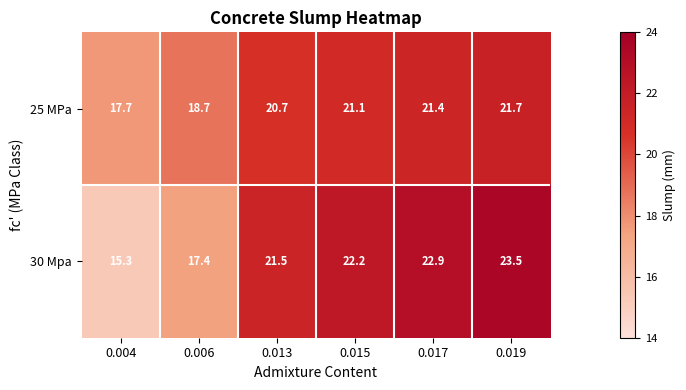

What is the average value of the 25 MPa series?

20.2